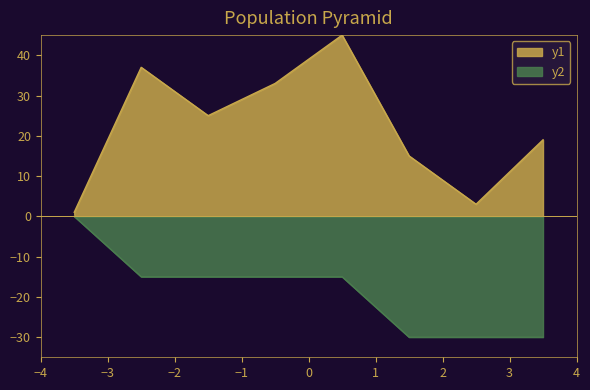

Rank the series by their average value, from highest to lowest.

y1, y2